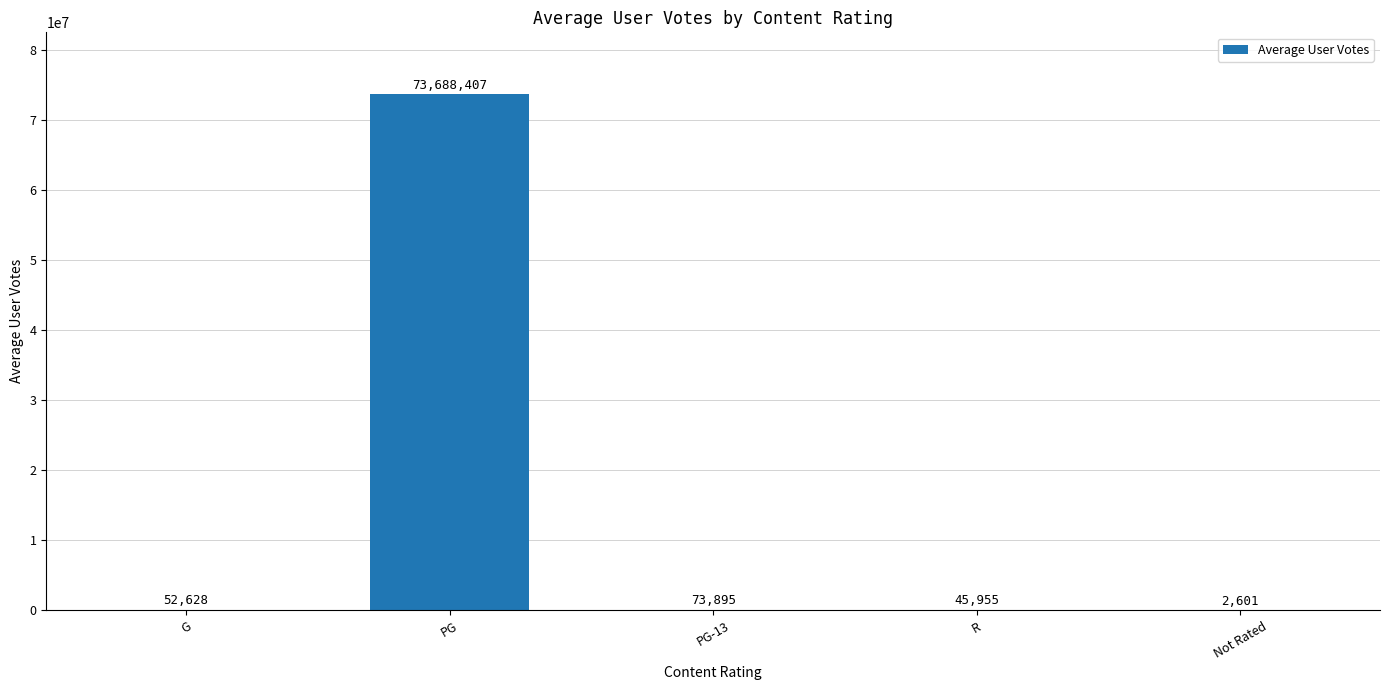

Are the bars horizontal?

No